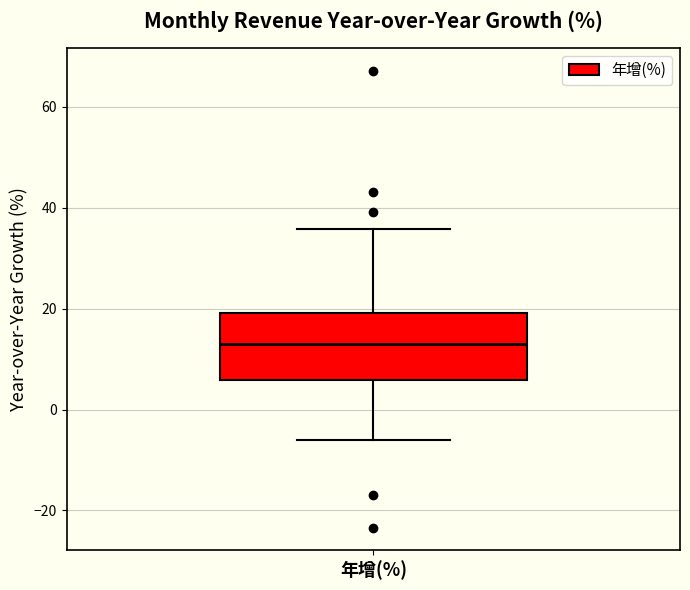

Where does the median line of the box for 年增(%) sit on the y-axis? The values are not printed on the chart, so give them approximately, as read against the axis.

14